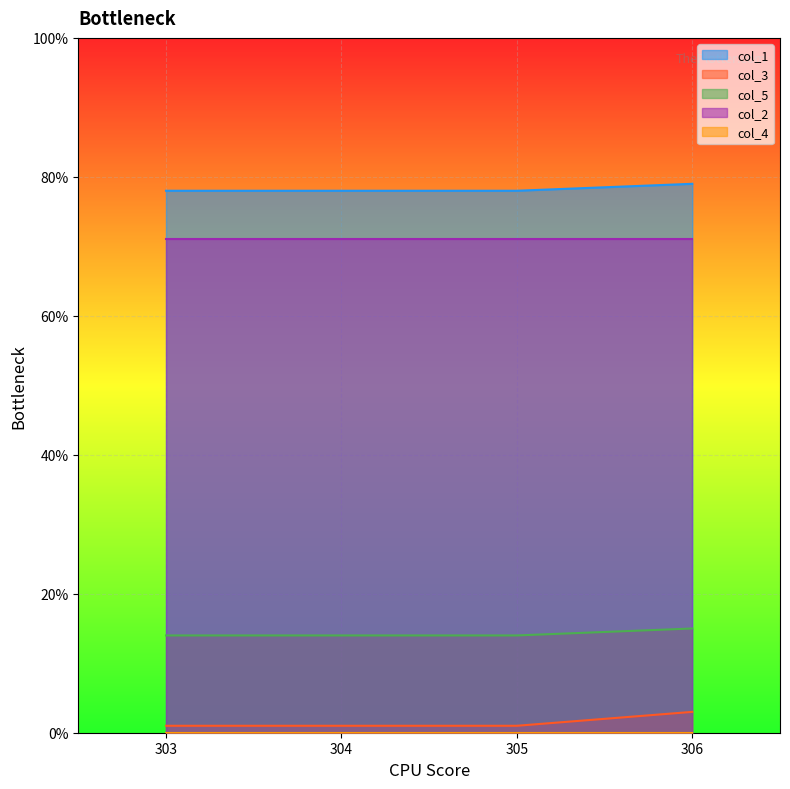

Which series changed the most between 303.0 and 305.0?

col_1